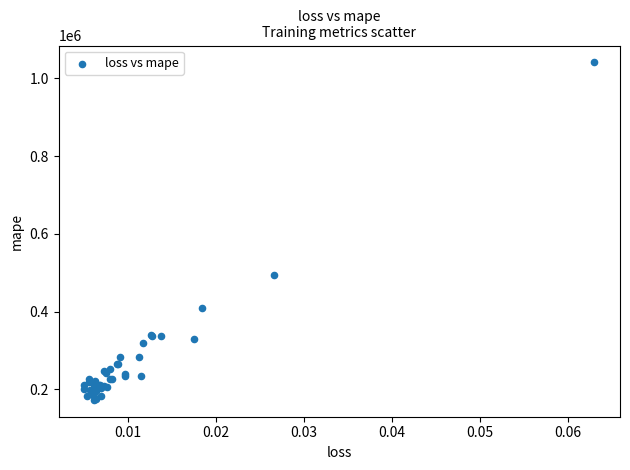

What Y value in the scatter plot is closest to 607144?

493560.7